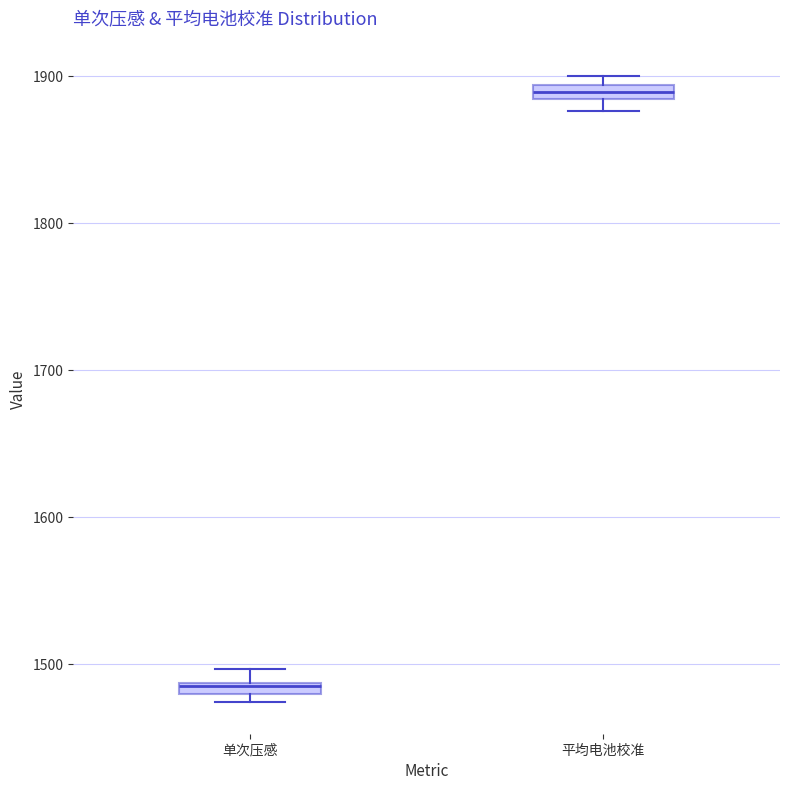

Where is the lower edge of the box for 平均电池校准 on the y-axis? The values are not printed on the chart, so give them approximately, as read against the axis.

1880